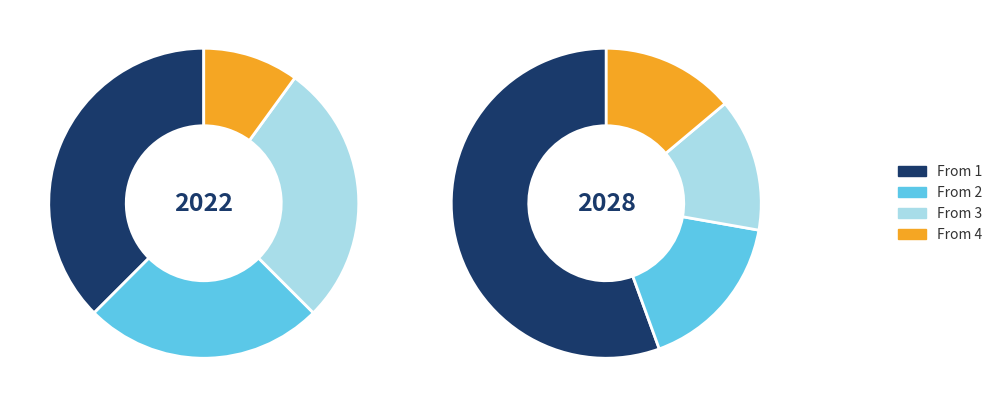

True or false: From 1 accounts for 38% of the total.

True